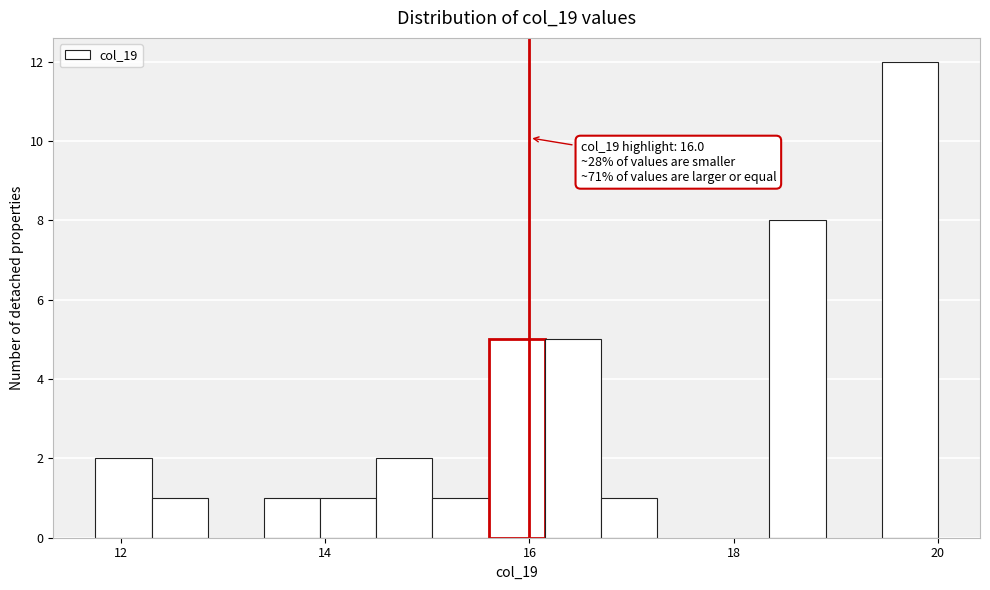

Around what value on the x-axis is the tallest bar? Give the approximate position of its centre, as read against the axis.

19.8